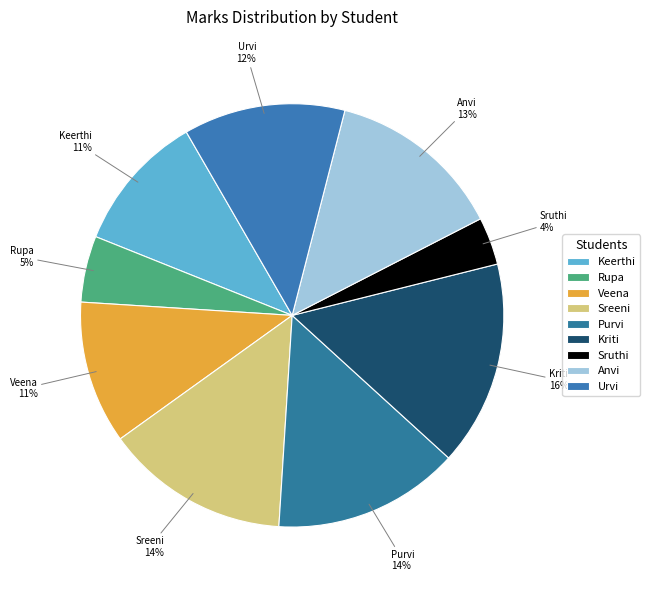

Do Sreeni and Veena together represent more than half of the pie?

No